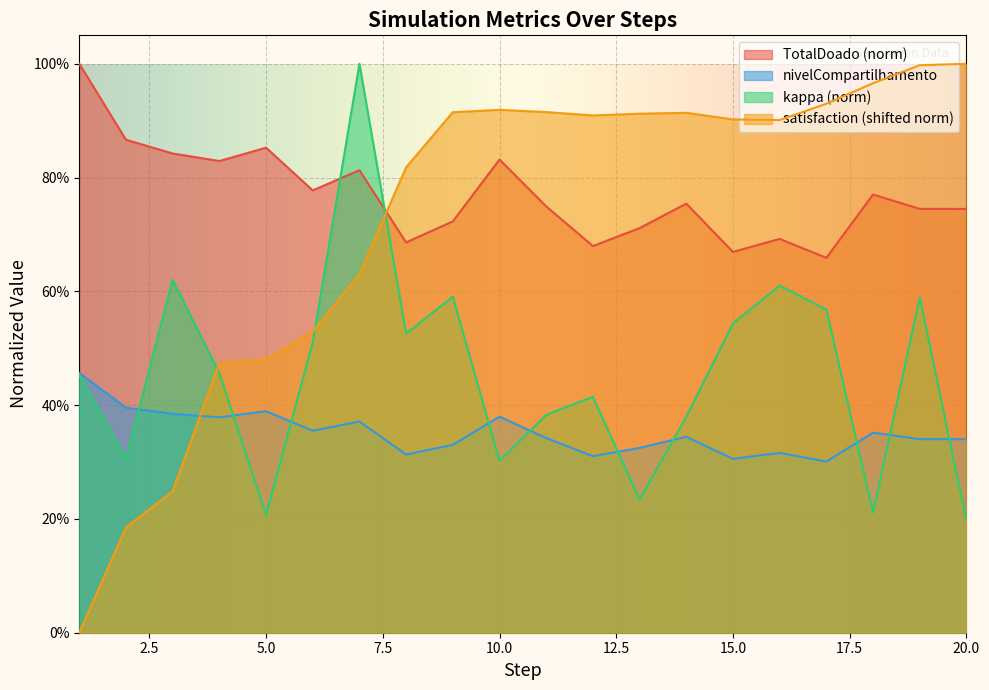

Between which two adjacent categories do nivelCompartilhamento and satisfaction first intersect?

3 and 4